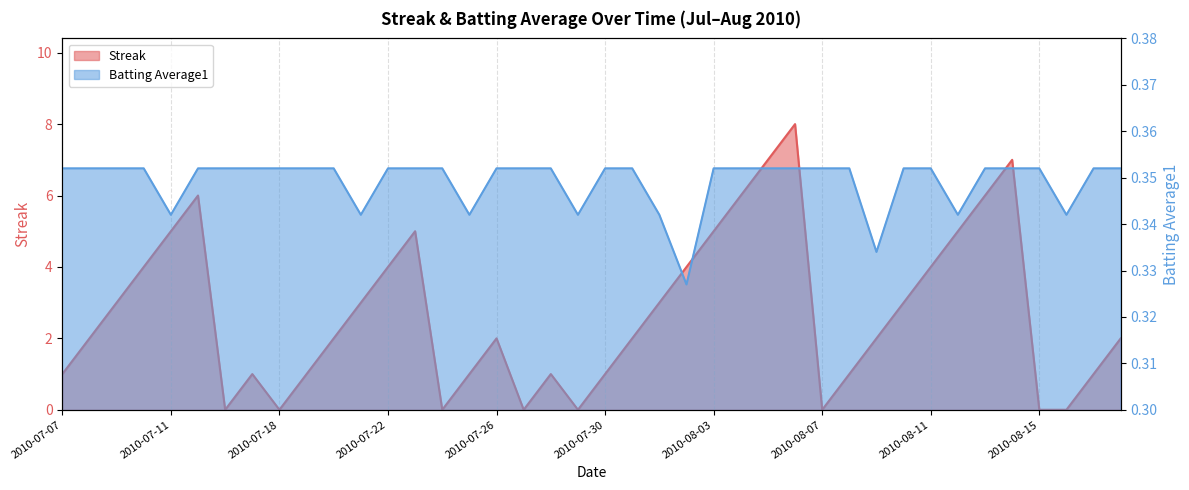

True or false: Batting Average1 has a value of 0.2 at 2010-08-04.

False